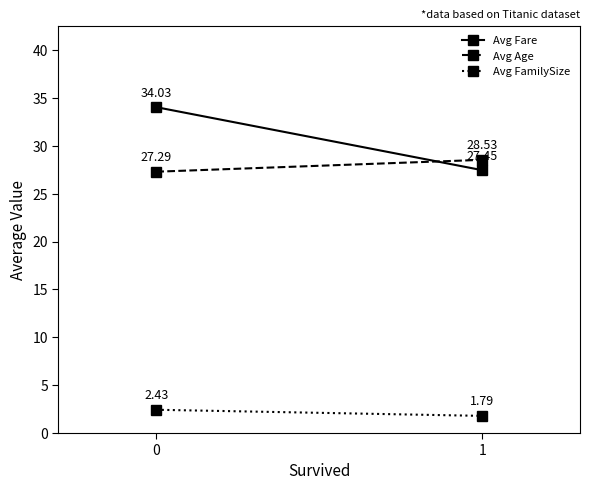

Is it true that Avg Fare equals 11.3 at 0?

False